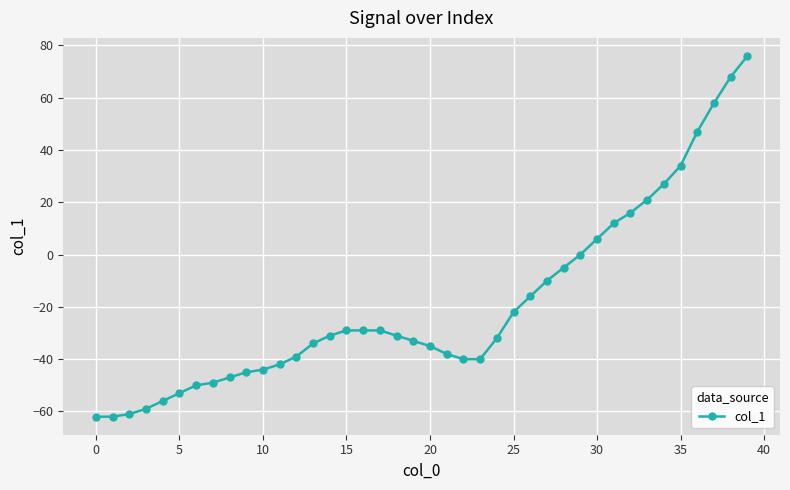

What is the difference between the maximum and minimum values?

138